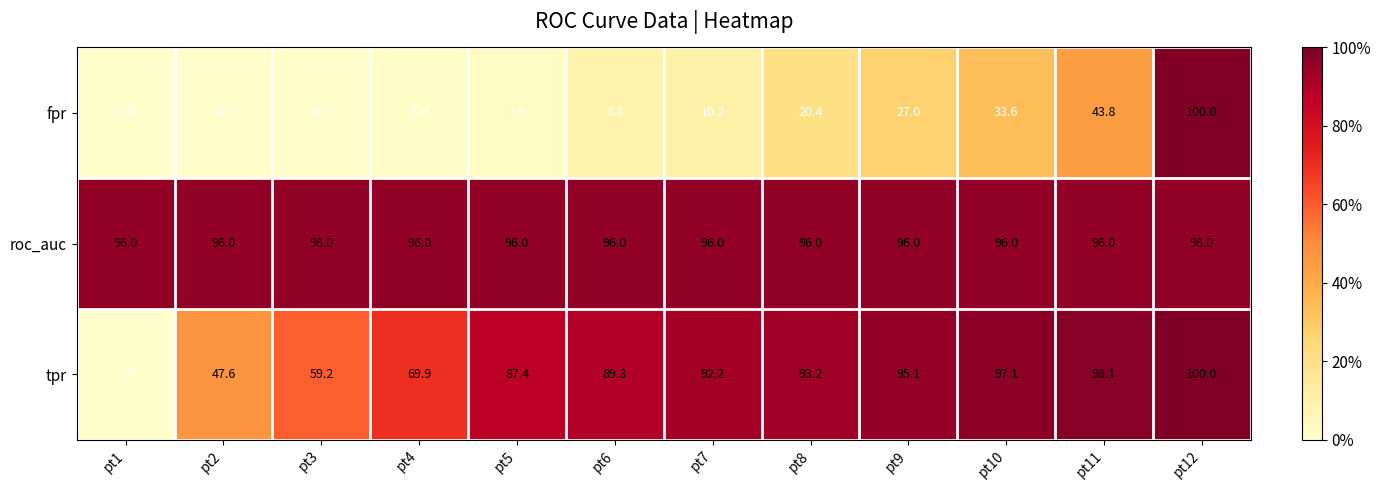

What is the average value of the tpr series?

77.4